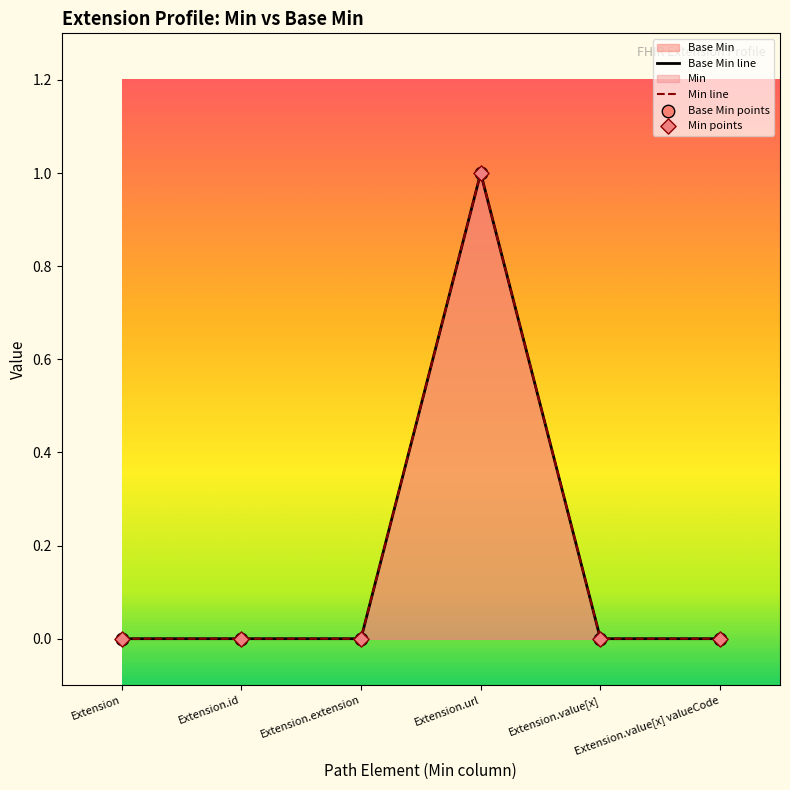

Is the value of Base Min at Extension.value[x] greater than the value of Min at Extension?

No